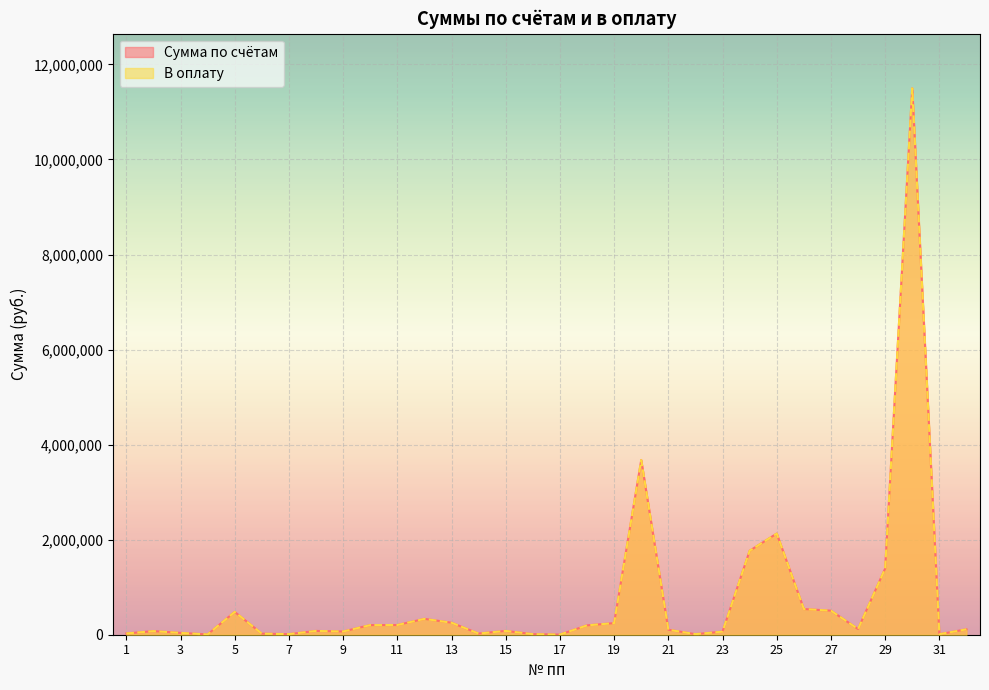

Reading left to right, extract all data points from this chart.

Сумма по счётам: 26445.0	75680.0	38394.0	5805.0	480000.0	22360.0	11825.0	79980.0	67725.0	202170.0	204060.0	333500.0	252340.0	24600.0	80000.0	11880.0	2580.0	196400.0	244000.0	3675855.1	105135.0	12040.0	64500.0	1766816.1	2128524.1	540500.0	506000.0	120000.0	1391639.5	11498565.7	10750.0	113830.0
В оплату: 26445.0	75680.0	38394.0	5805.0	480000.0	22360.0	11825.0	79980.0	67725.0	202170.0	204060.0	333500.0	252340.0	24600.0	80000.0	11880.0	2580.0	196400.0	244000.0	3675855.1	105135.0	12040.0	64500.0	1766816.1	2128524.1	540500.0	506000.0	120000.0	1391639.5	11498565.7	10750.0	113830.0